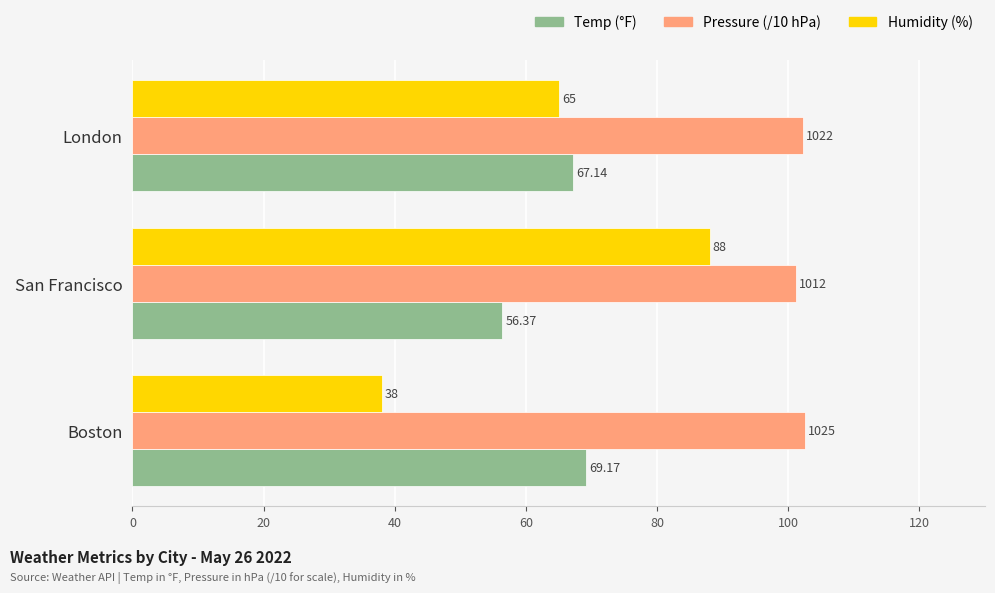

At which category is the sum across all series the highest?

San Francisco